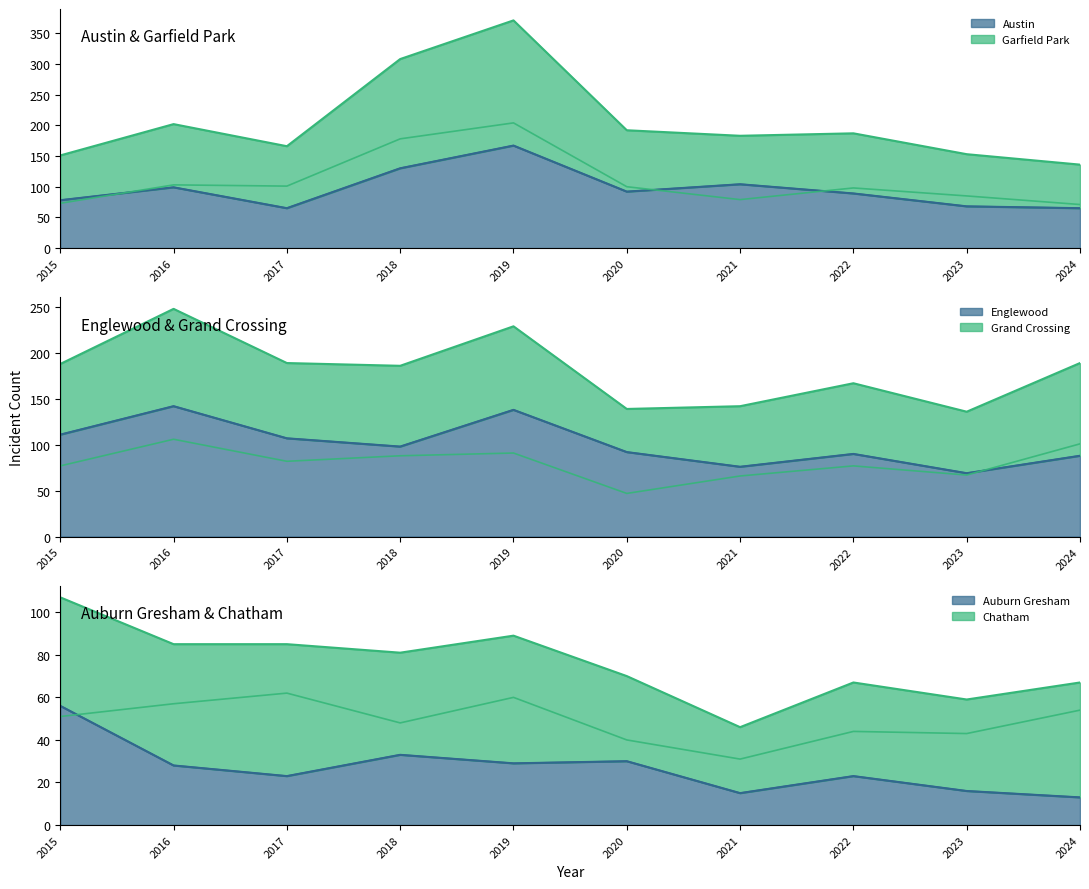

Which series has the largest range (max minus min)?

Garfield Park